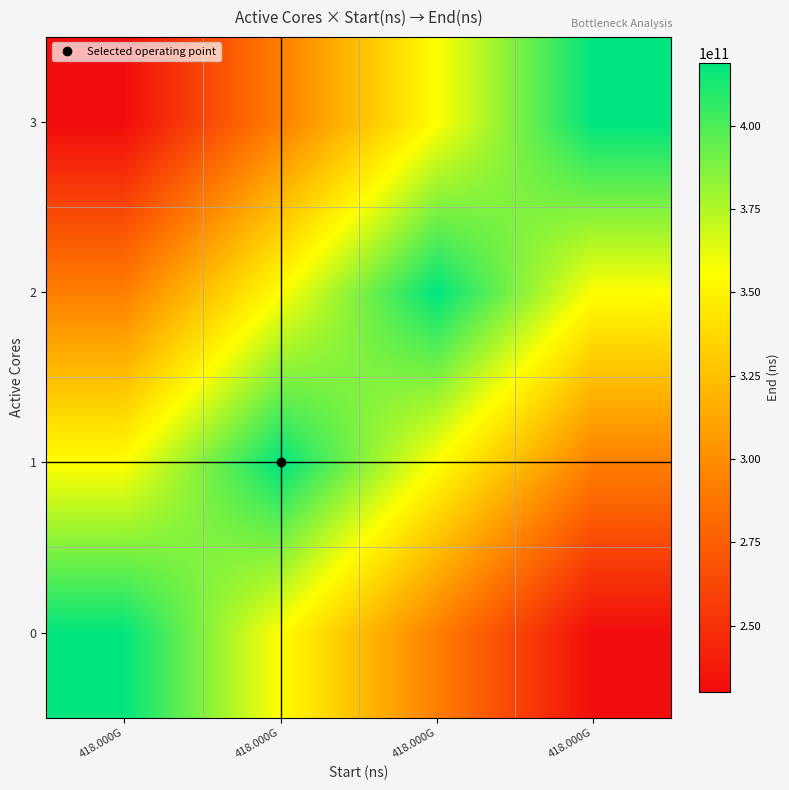

Reading left to right, extract all data points from this chart.

0: 418.000G=418212997852.0	418.000G=355572355240.9	418.000G=292909671737.9	418.000G=230188173059.1
1: 418.000G=355572355240.9	418.000G=418427838009.0	418.000G=355767337034.2	418.000G=293041959766.5
2: 418.000G=292909671737.9	418.000G=355767337034.2	418.000G=418671778542.0	418.000G=355940340157.3
3: 418.000G=230188173059.1	418.000G=293041959766.5	418.000G=355940340157.3	418.000G=418834904181.0